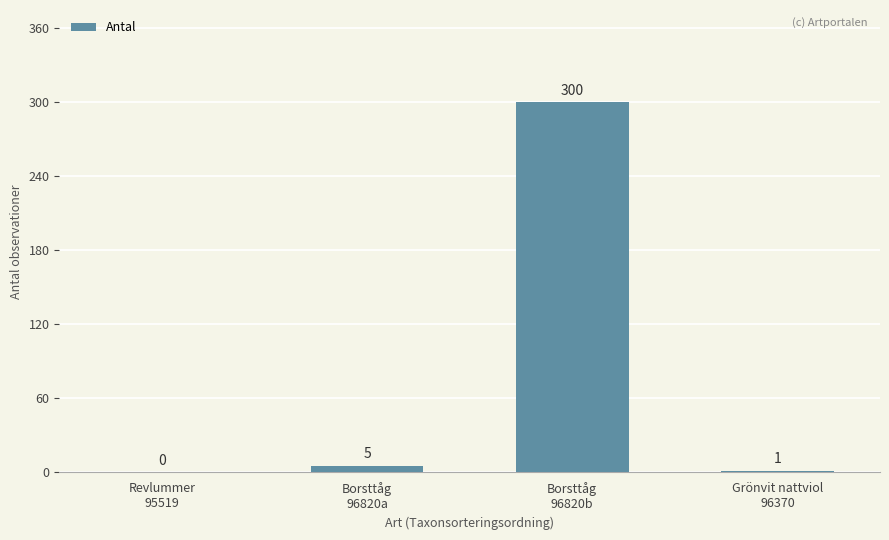

What is the maximum value shown in the chart?

300